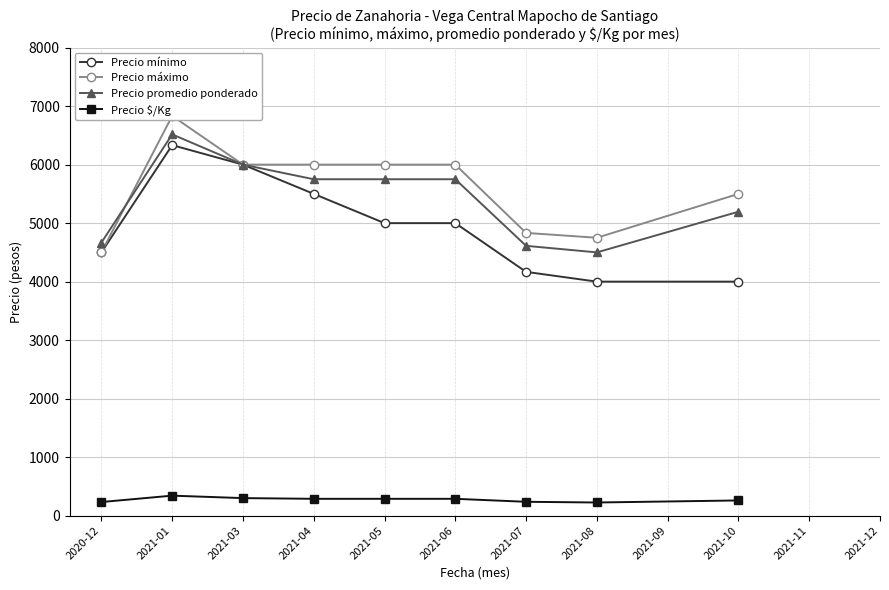

True or false: Precio máximo and Precio mínimo intersect in this chart.

False